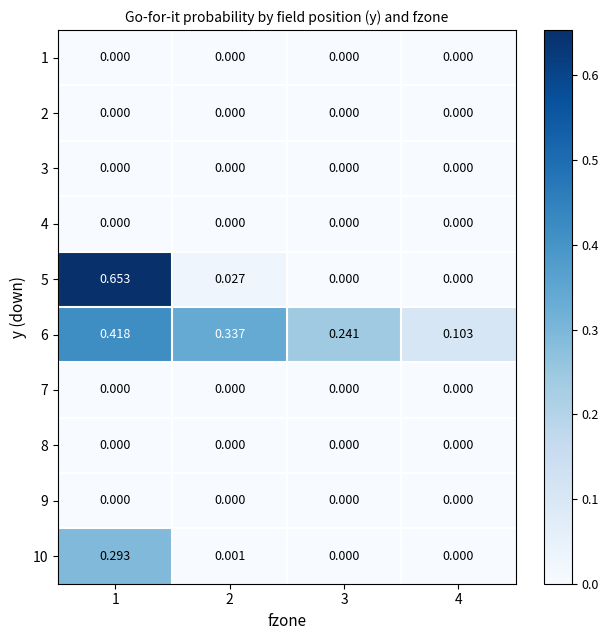

Is the value of 3 at 1 greater than the value of 5 at 1?

No